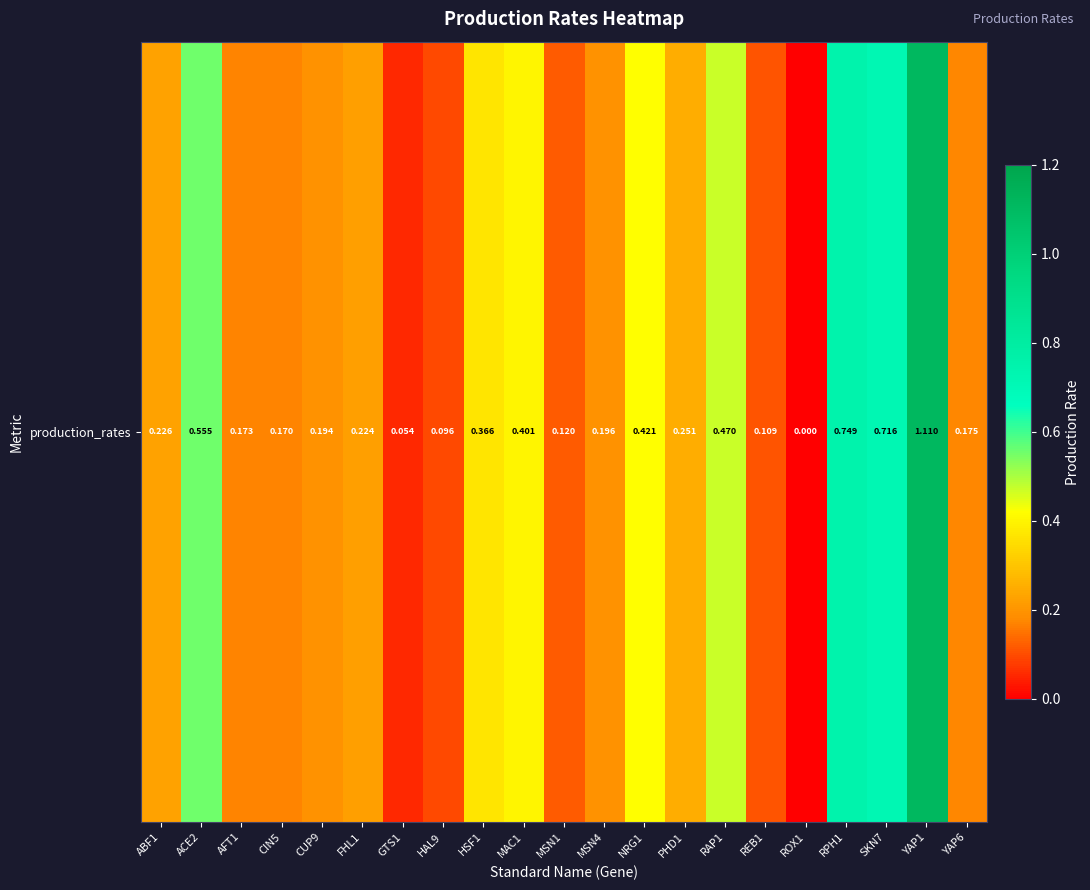

The value at REB1 is 0.1. True or false?

True